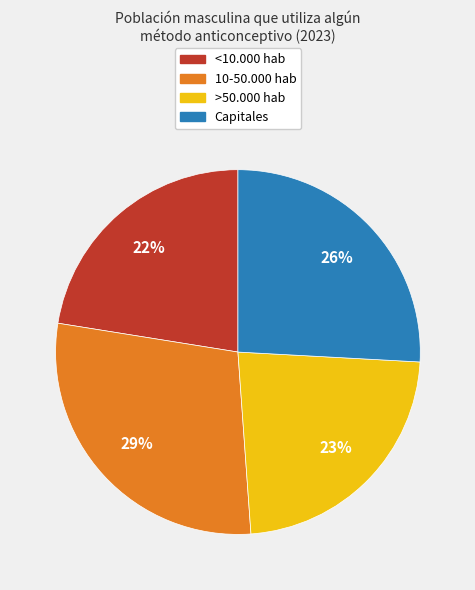

Count the number of slices in the pie.

4